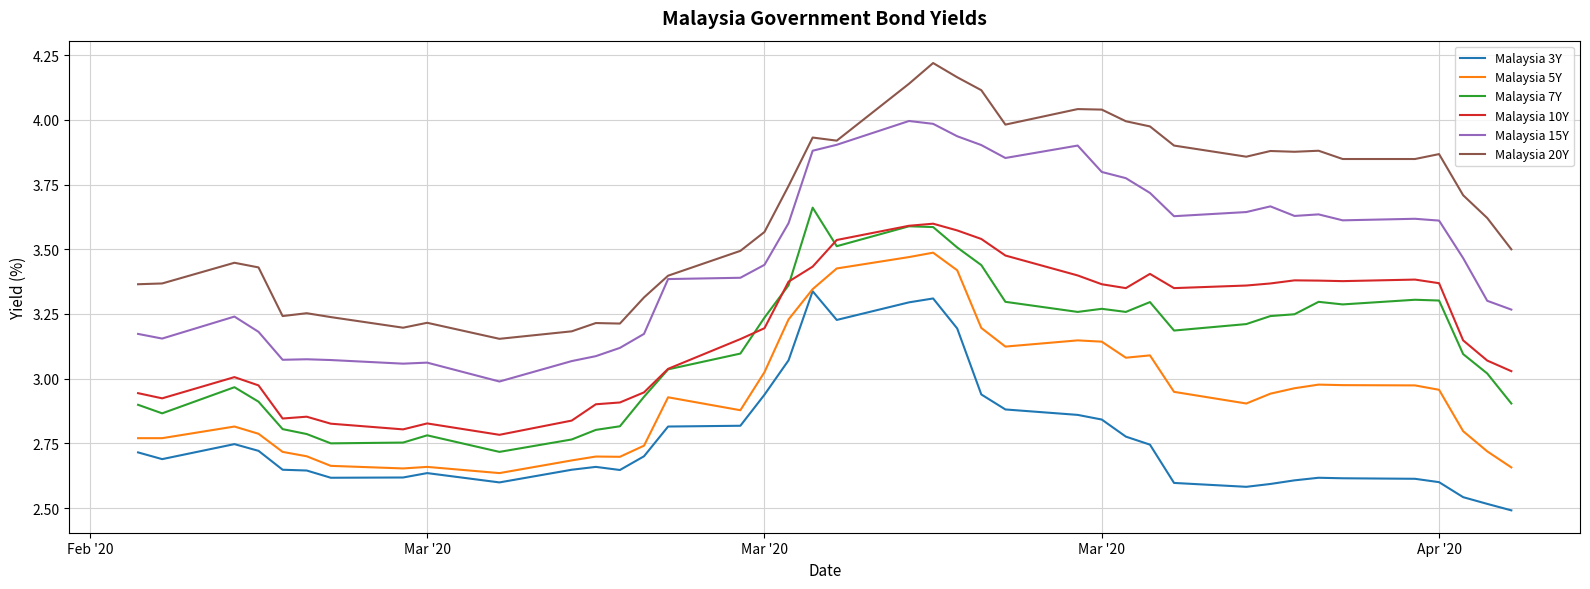

Which series has the largest total across all categories?

Malaysia 20Y